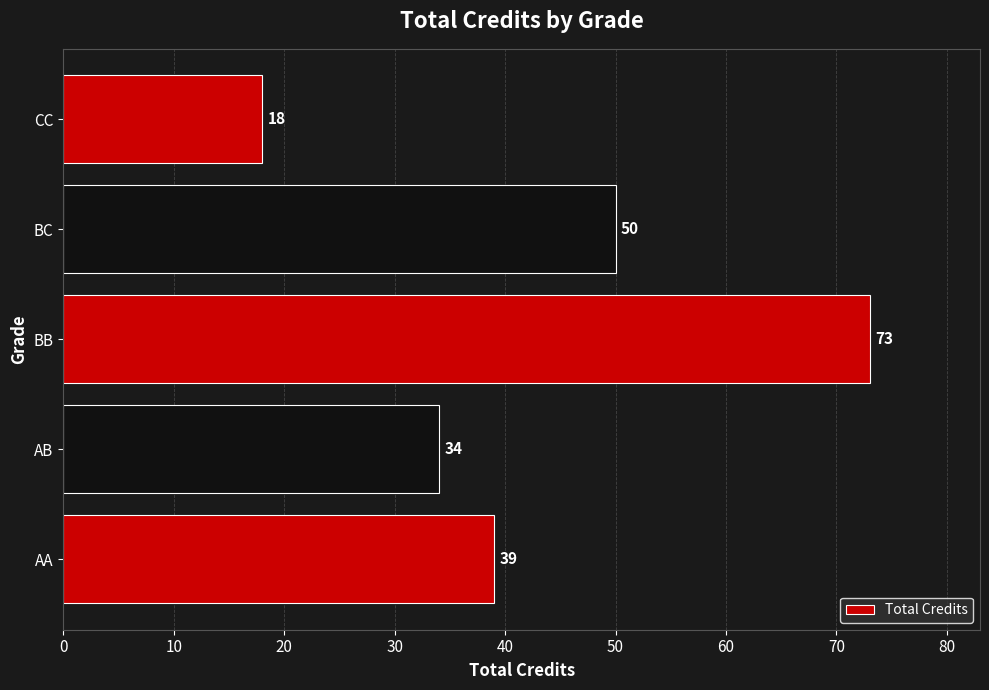

What is the average value?

43